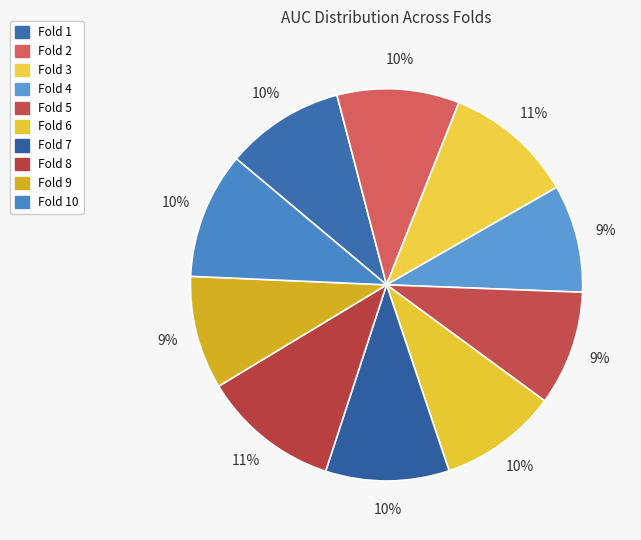

How many slices are in this pie chart?

10